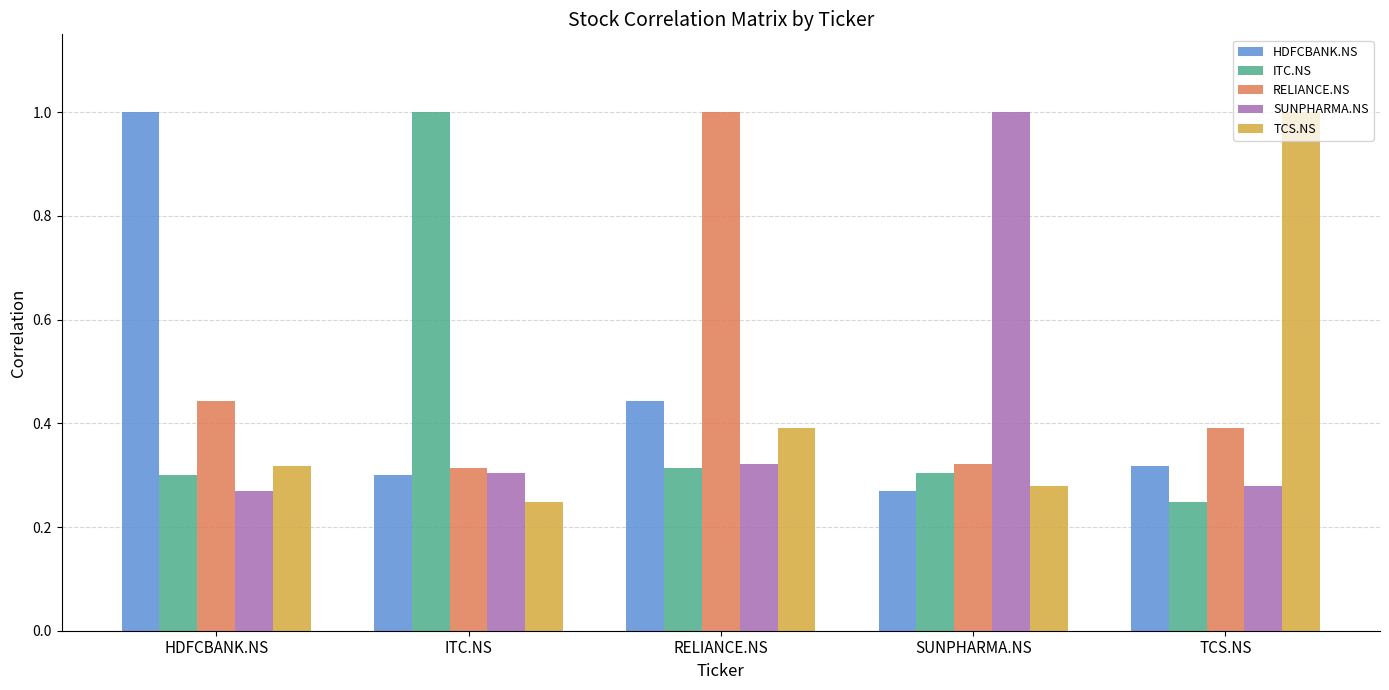

What position from the right is HDFCBANK.NS?

5